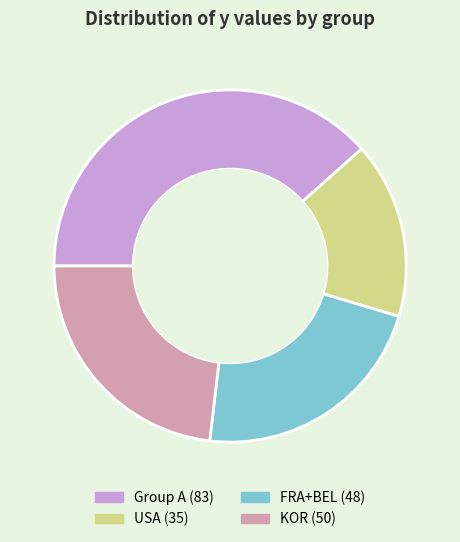

Is there a majority slice in this chart?

No